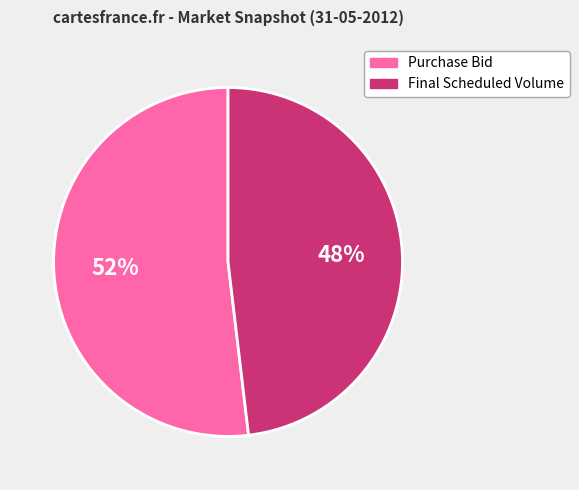

What percentage is the Final Scheduled Volume slice, to the nearest percent?

48%